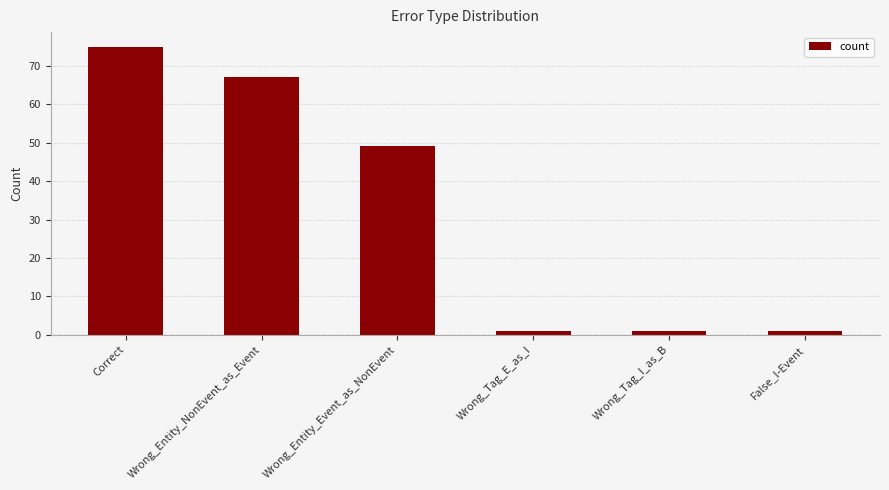

Which category has the highest value across all series?

Correct